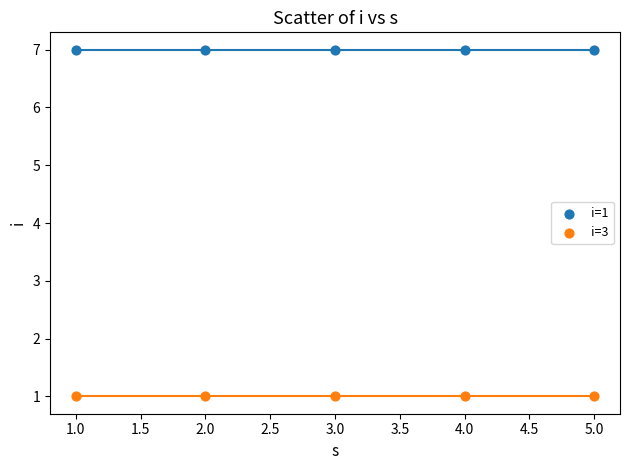

Which series contains the lowest Y value?

i=3